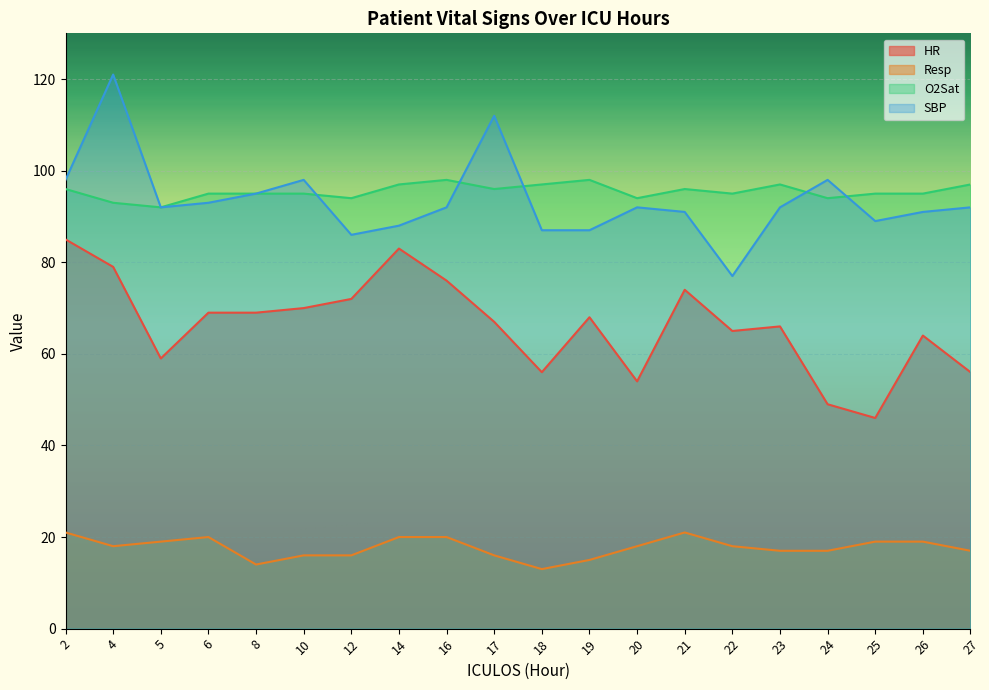

What is the minimum value for HR?

46